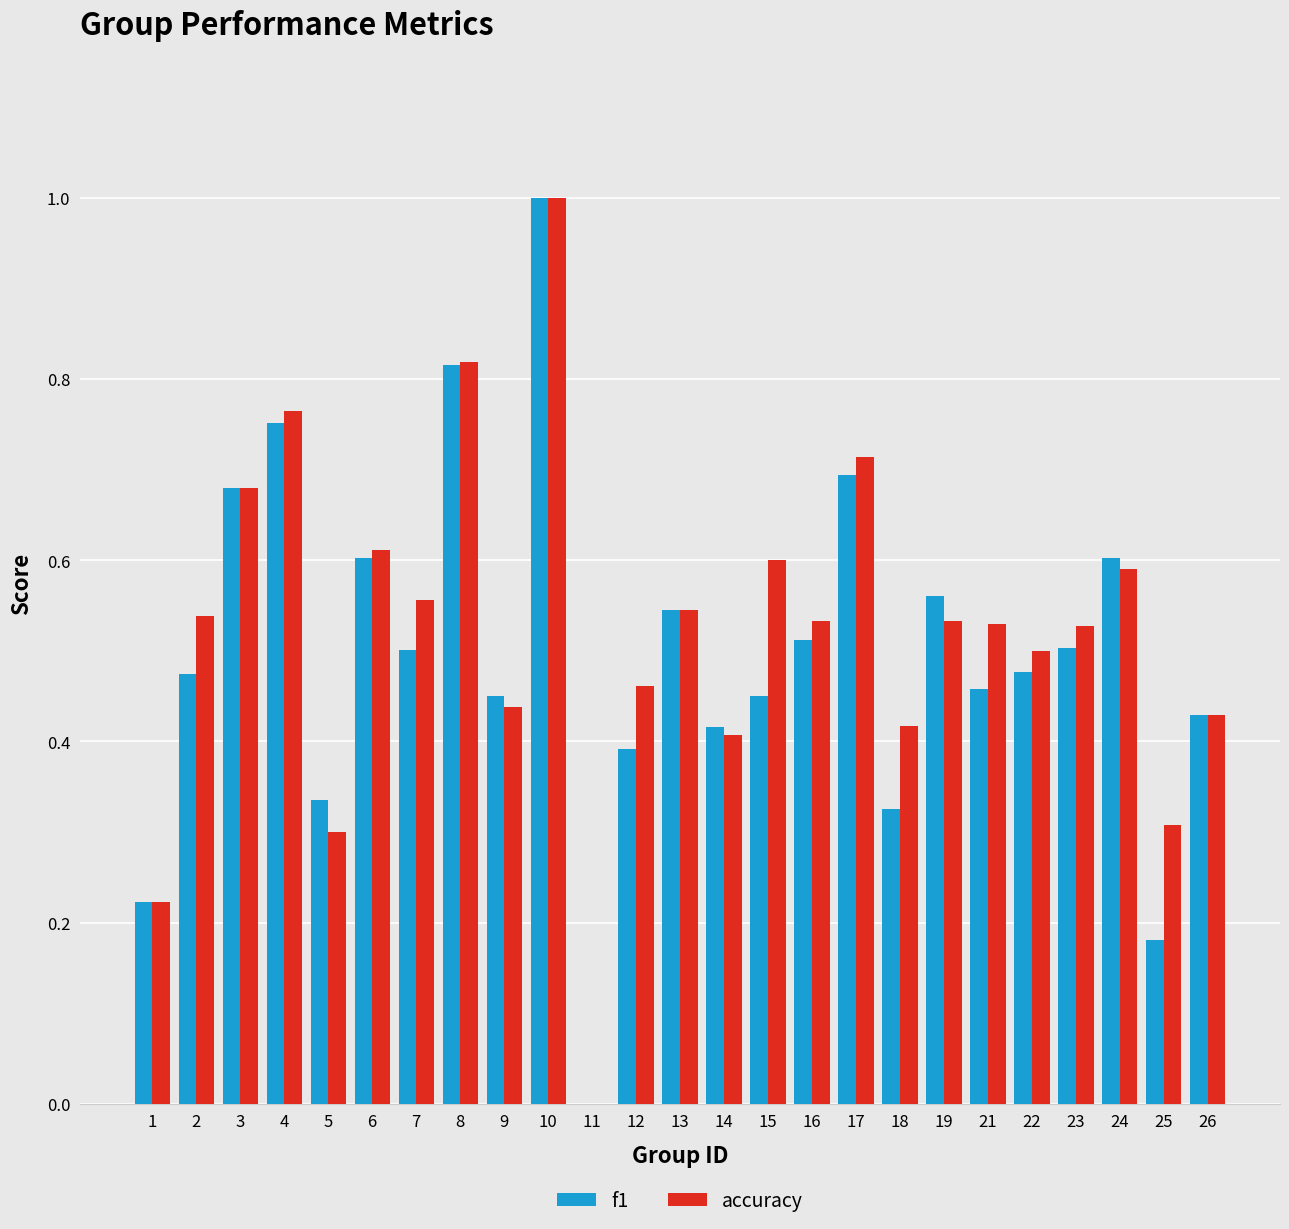

What is the maximum value for f1?

1.0